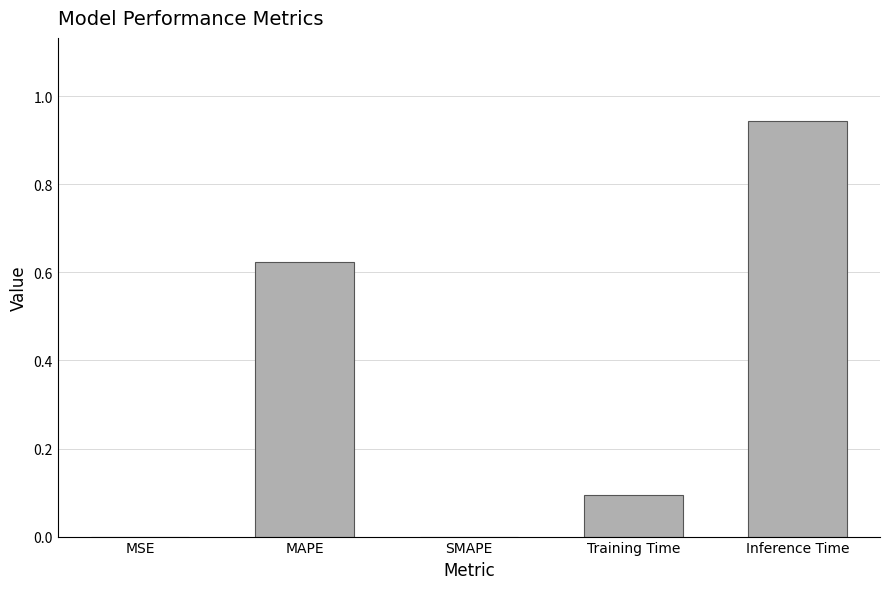

At which category does the chart reach its peak across all series?

Inference Time